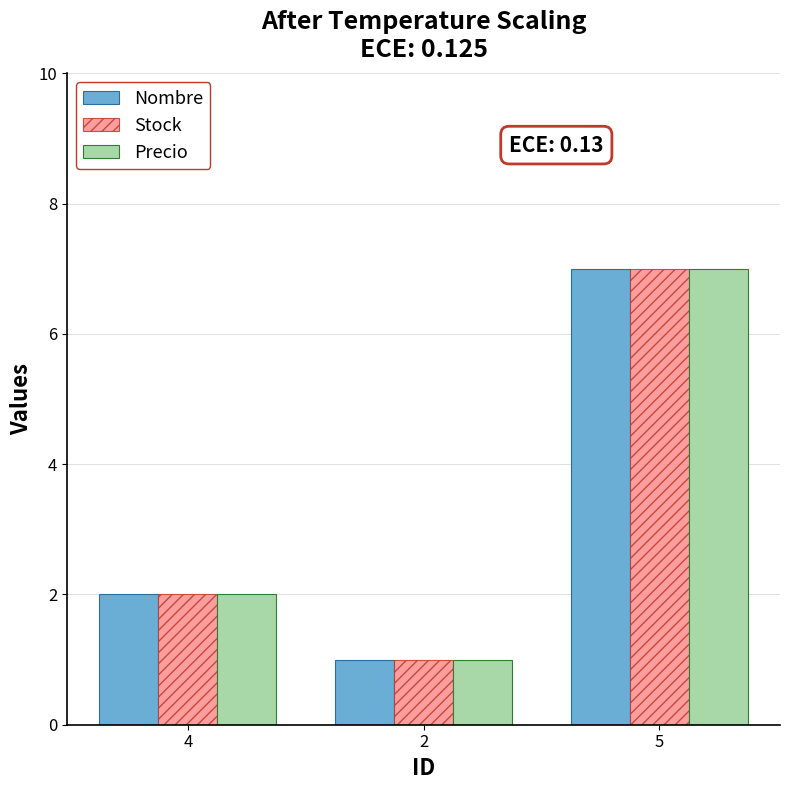

What are all the series names shown in the legend?

Nombre, Stock, Precio